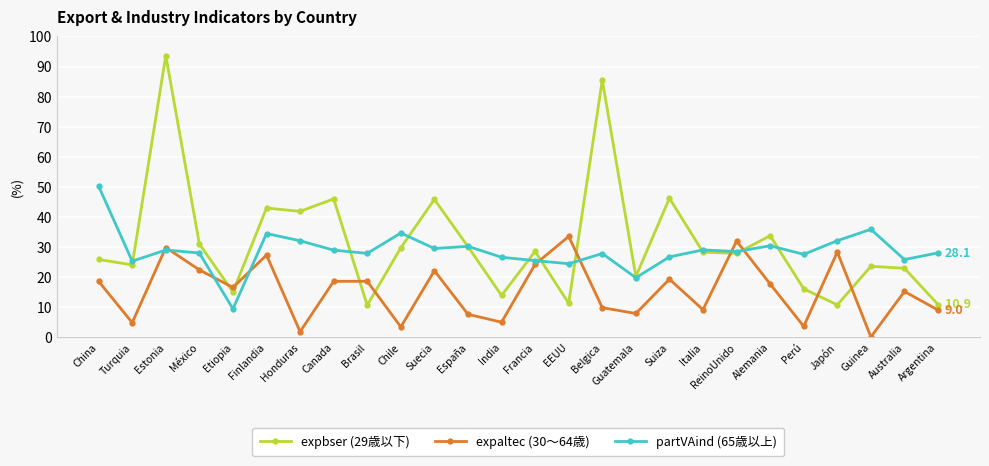

Where does the expaltec (30〜64歳) series first go above 17?

China